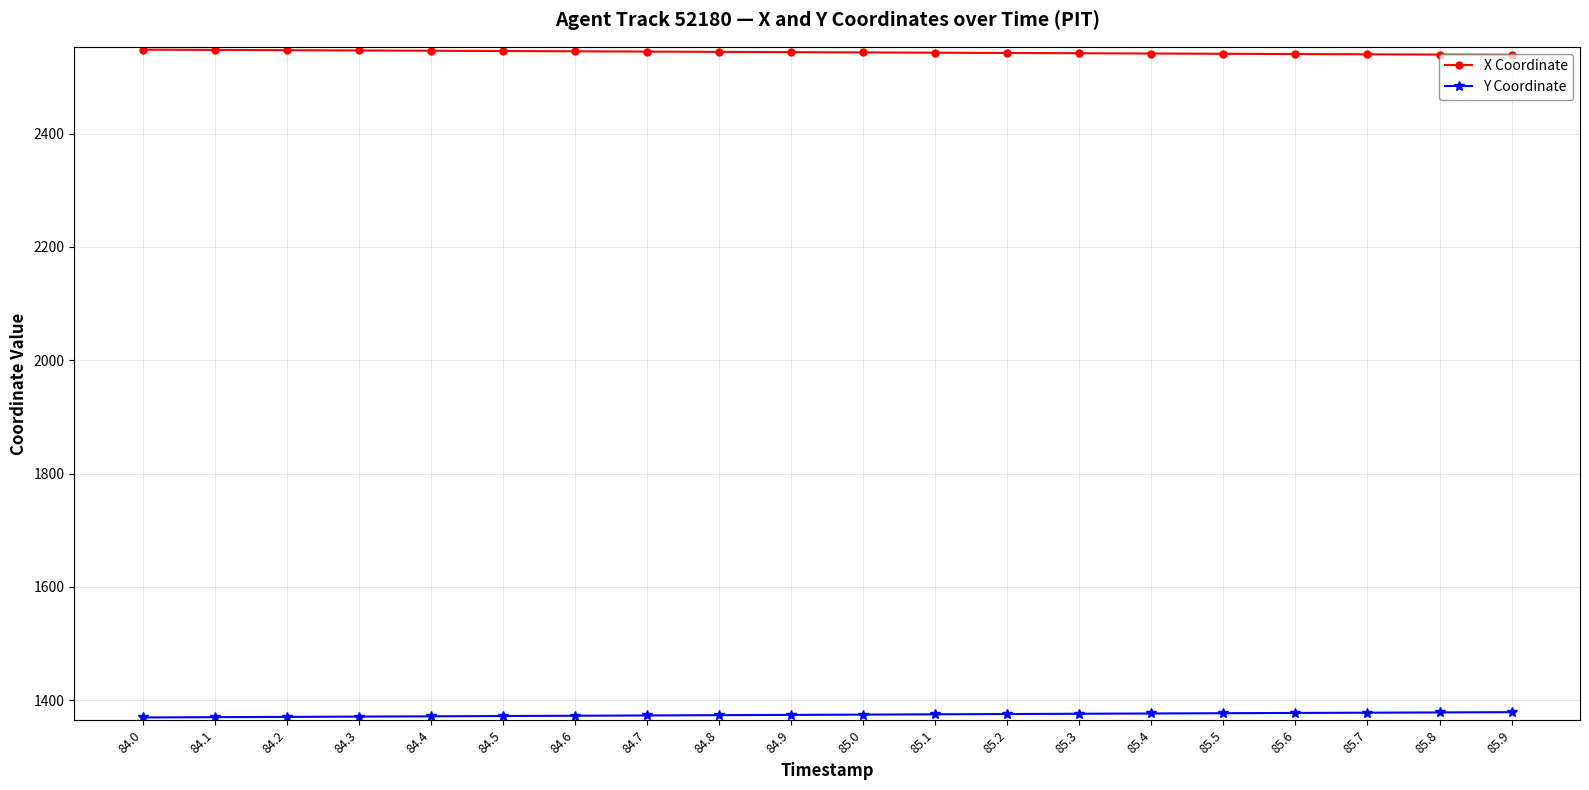

What is the highest value of the Y Coordinate series?

1379.1